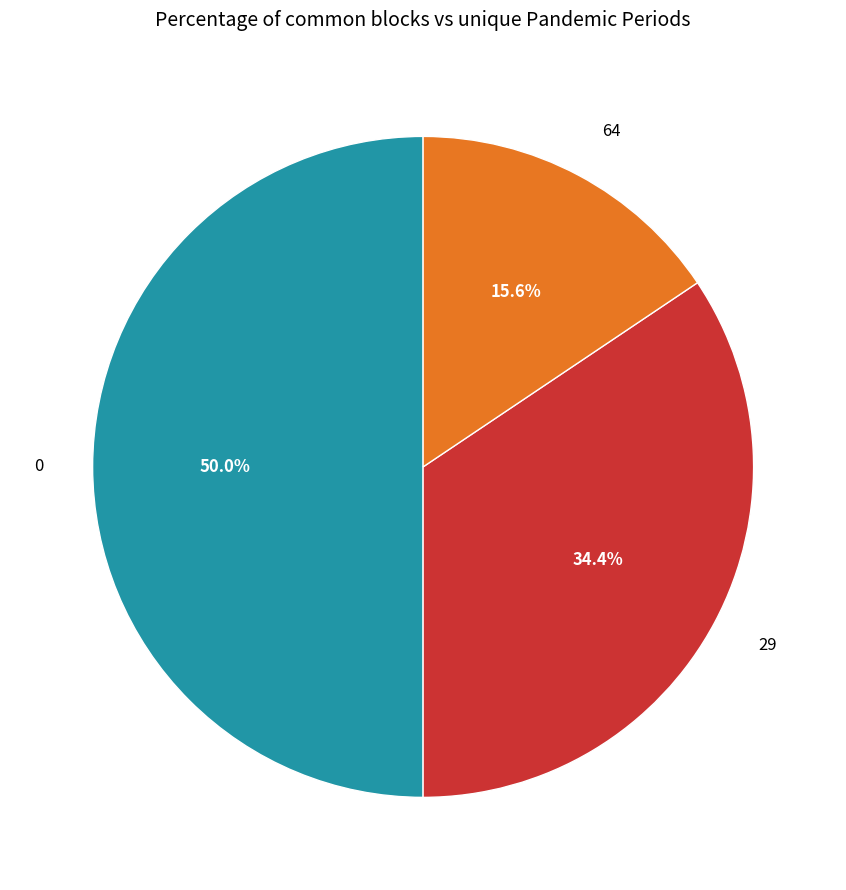

Rank the categories by value from lowest to highest.

64, 29, 0